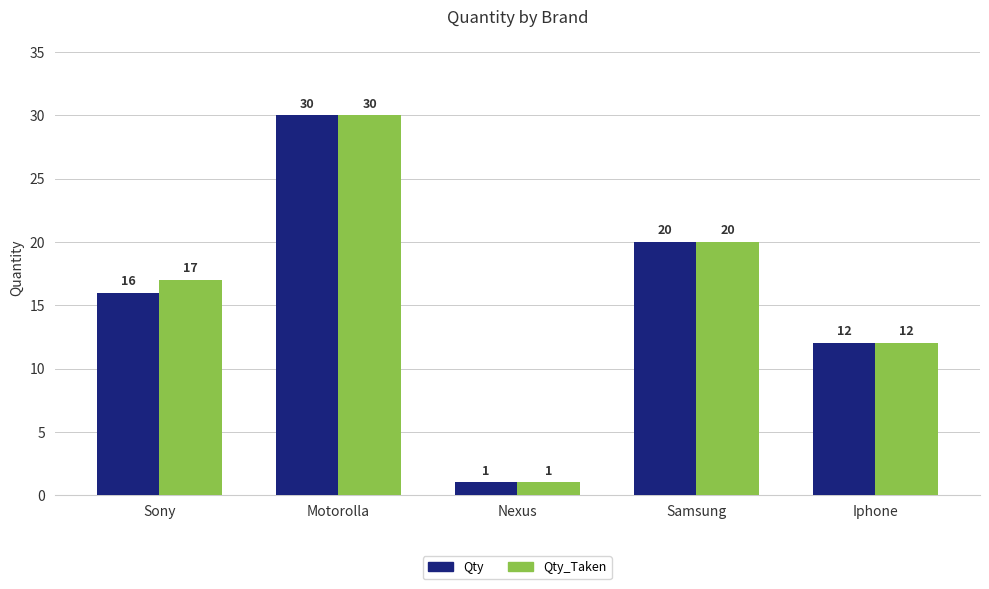

Between Sony and Samsung, which series saw the biggest shift?

Qty